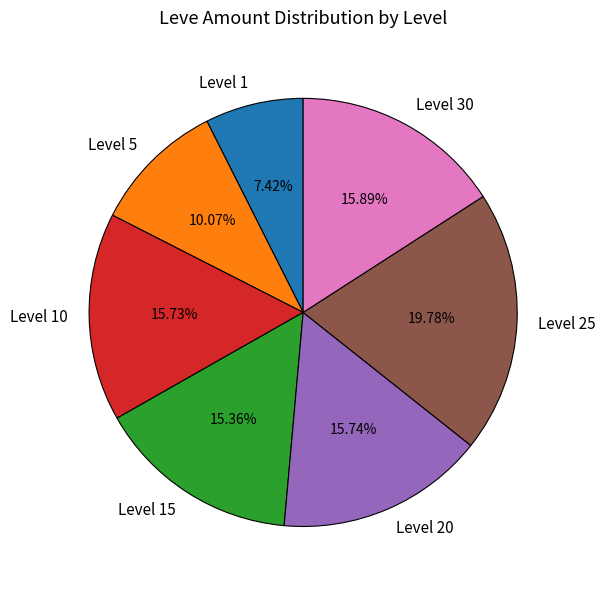

Do Level 1 and Level 20 together represent more than half of the pie?

No